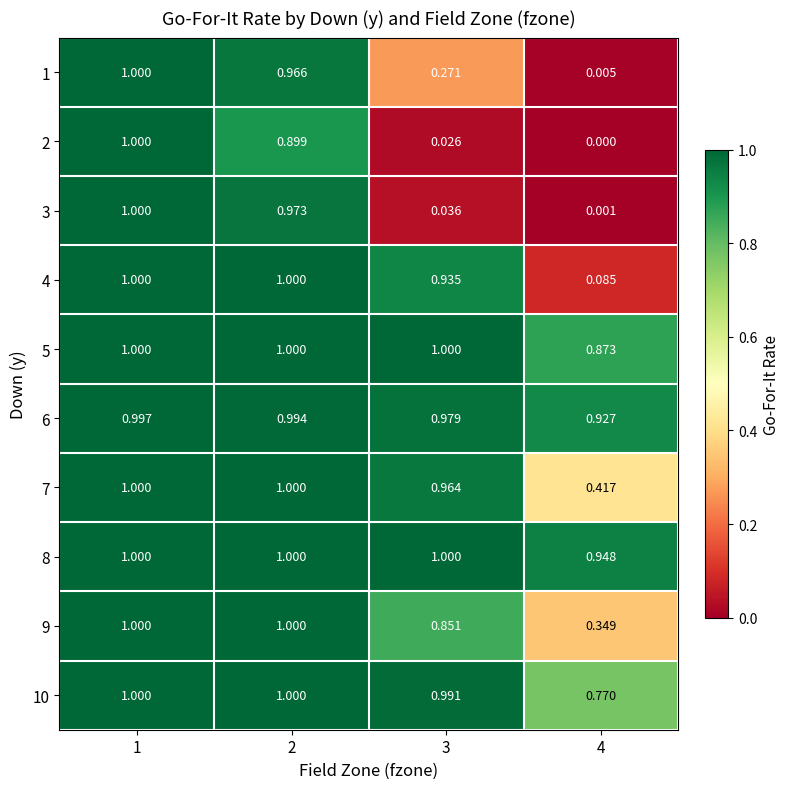

What is the spread (max minus min) of values at 3?

1.0